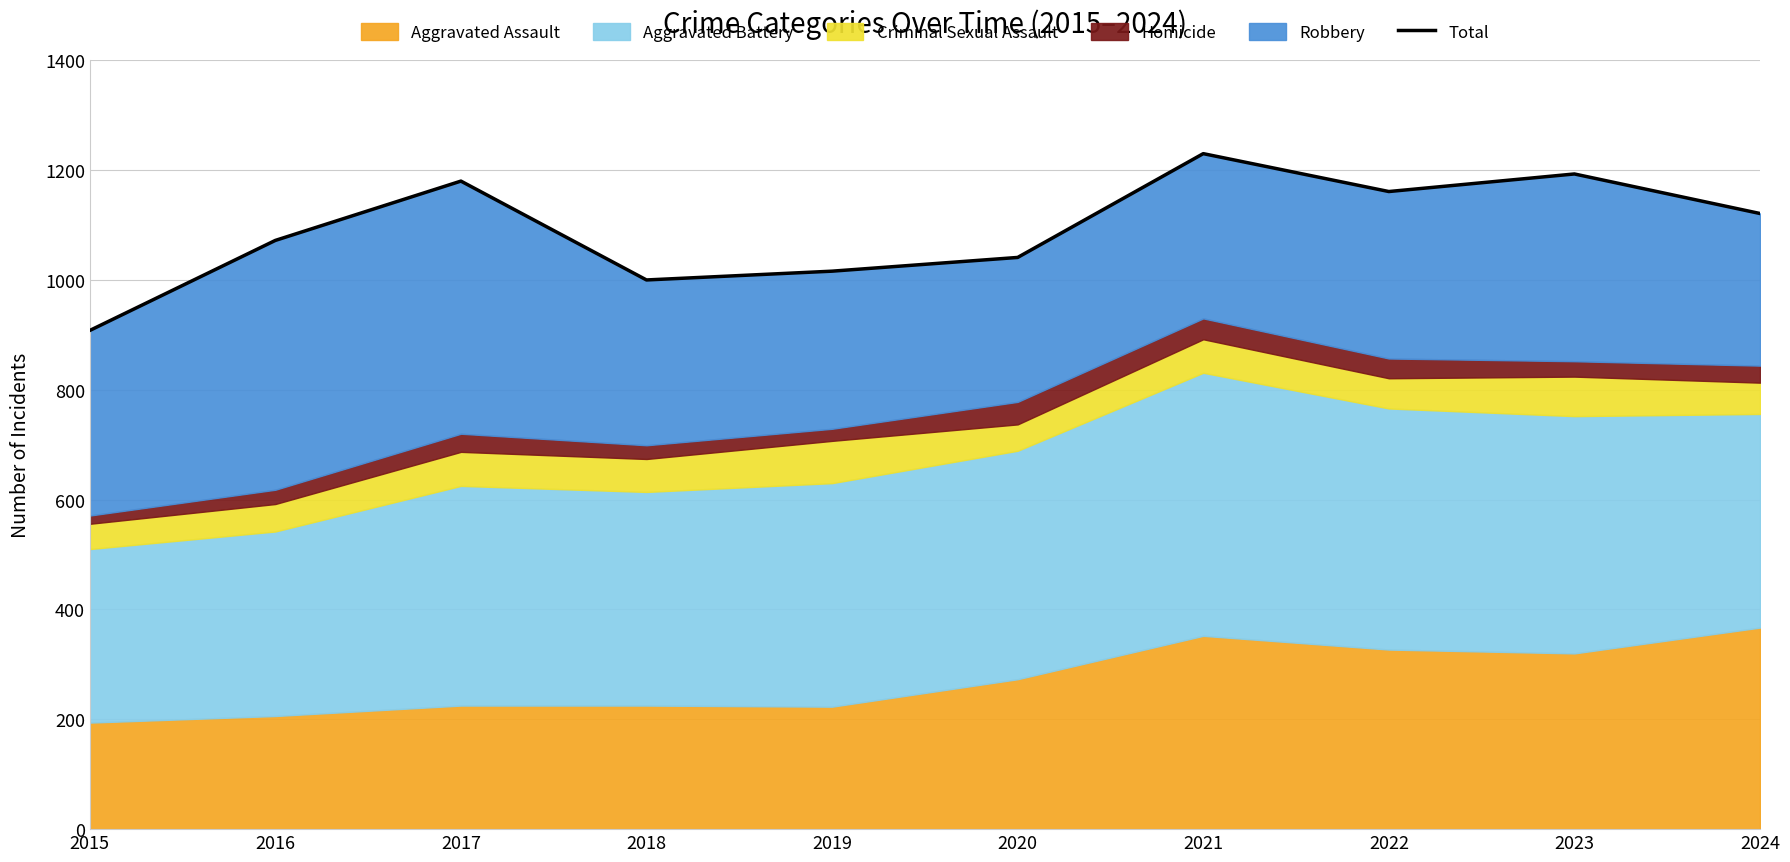

True or false: the data shows 1161 at 2022.

True